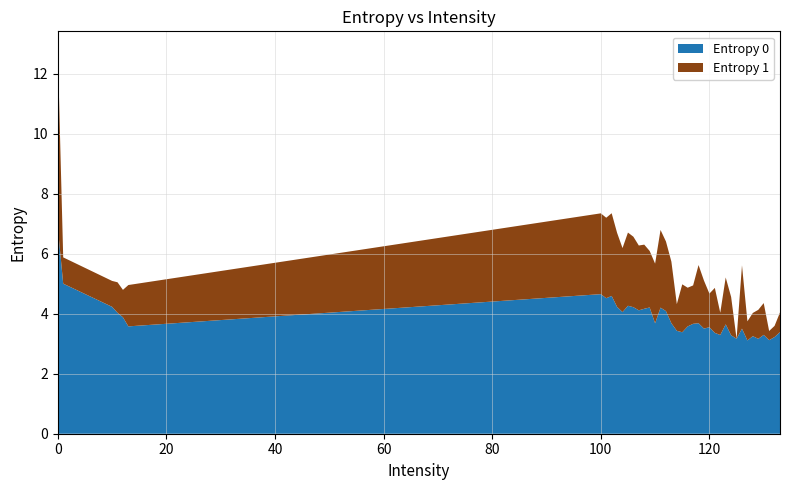

Reading left to right, extract all data points from this chart.

Entropy 0: 6.9	5.0	4.2	4.0	3.9	3.6	4.7	4.5	4.6	4.2	4.1	4.3	4.2	4.1	4.2	4.2	3.7	4.2	4.1	3.7	3.4	3.4	3.6	3.7	3.7	3.5	3.5	3.4	3.3	3.6	3.3	3.2	3.5	3.1	3.3	3.2	3.3	3.1	3.2	3.4
Entropy 1: 5.9	0.9	0.9	1.0	0.9	1.4	2.7	2.7	2.8	2.5	2.1	2.4	2.3	2.2	2.1	1.9	2.0	2.6	2.3	2.1	0.9	1.6	1.3	1.3	1.9	1.6	1.1	1.5	0.7	1.6	1.3	0.0	2.1	0.6	0.8	1.0	1.1	0.3	0.4	0.7